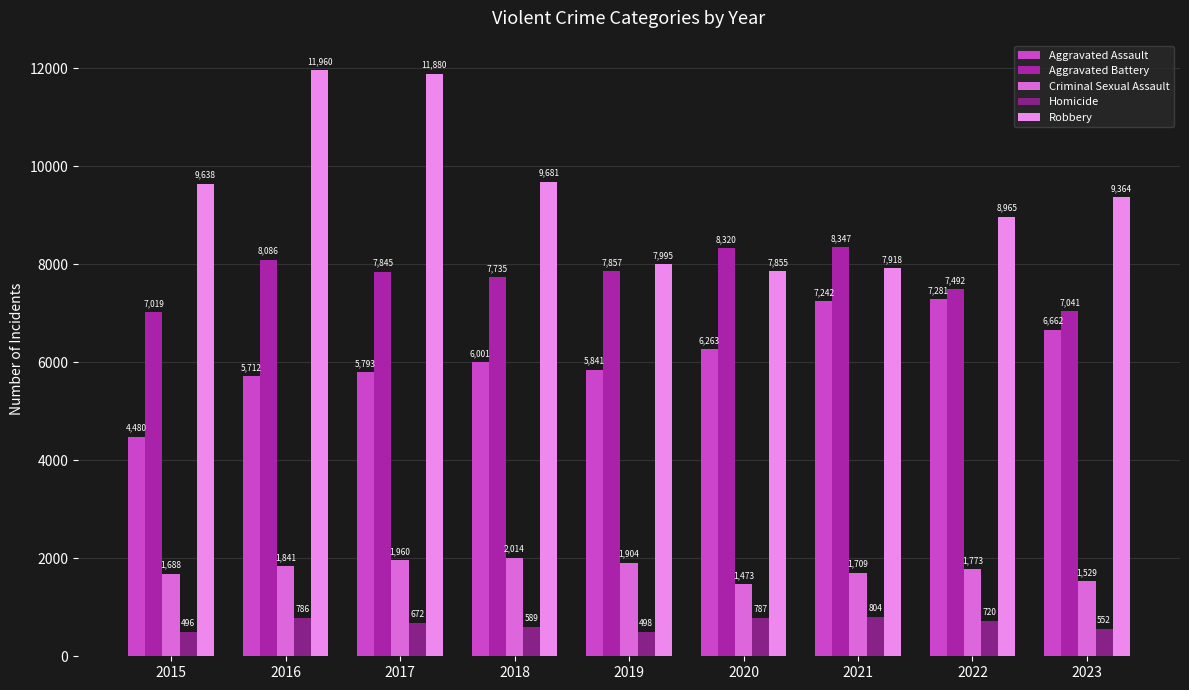

What is the spread (max minus min) of values at 2022?

8245